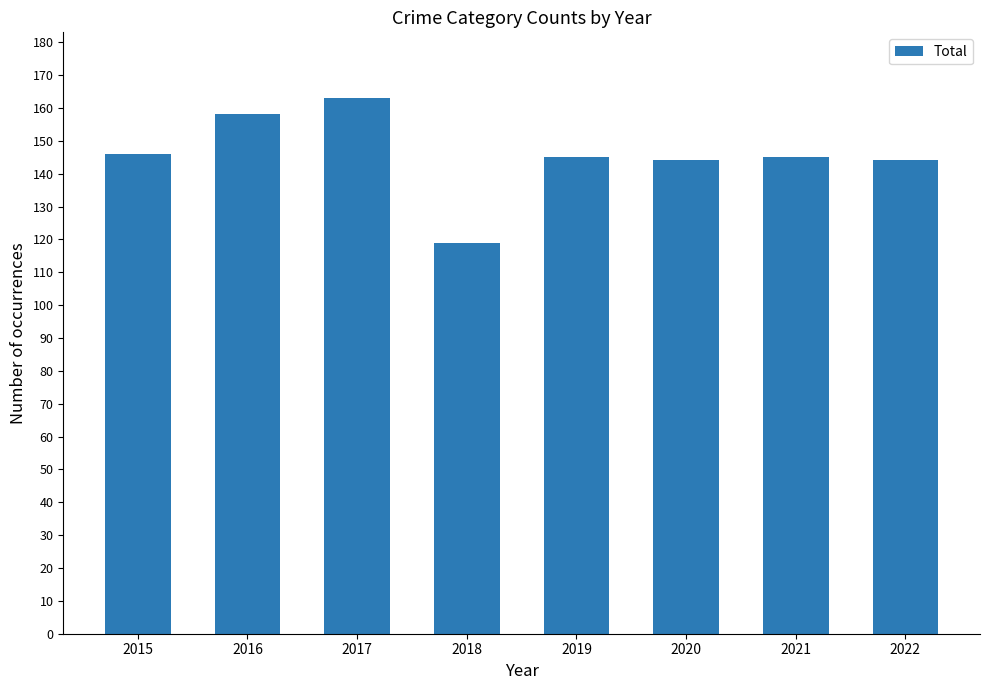

The chart shows a value of 119 at 2018. True or false?

True